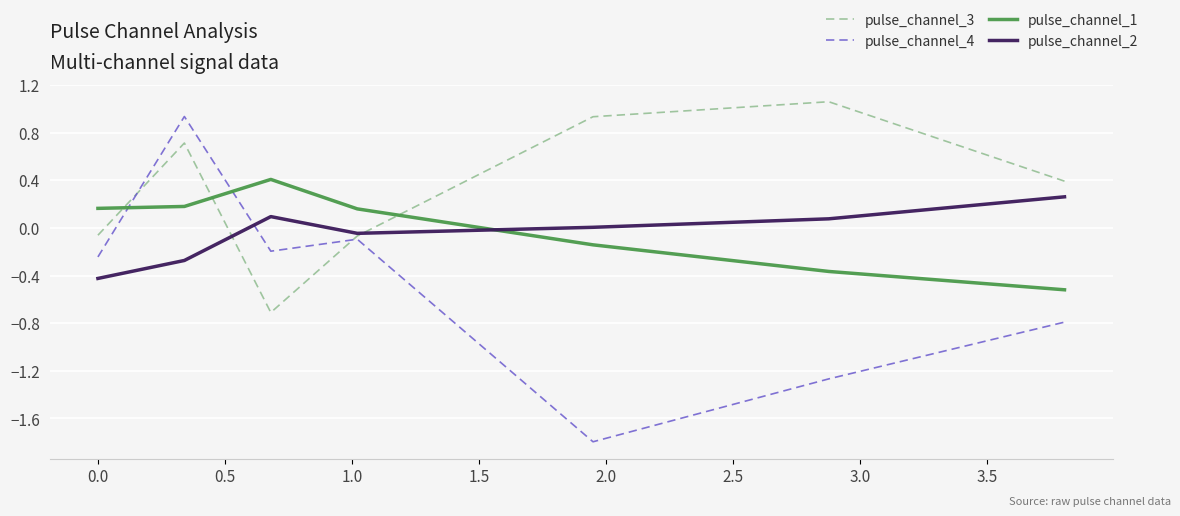

What is the lowest value of the pulse_channel_4 series?

-1.8